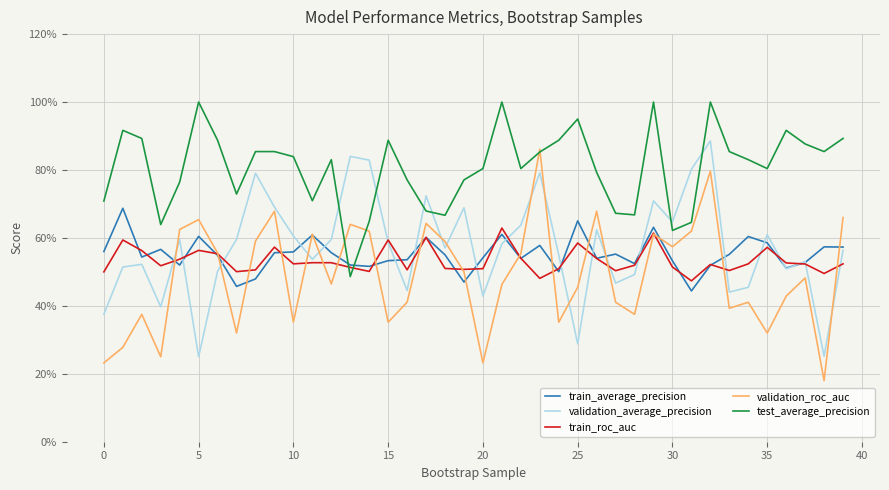

True or false: train_roc_auc has more than 0 points higher than both neighbors.

True